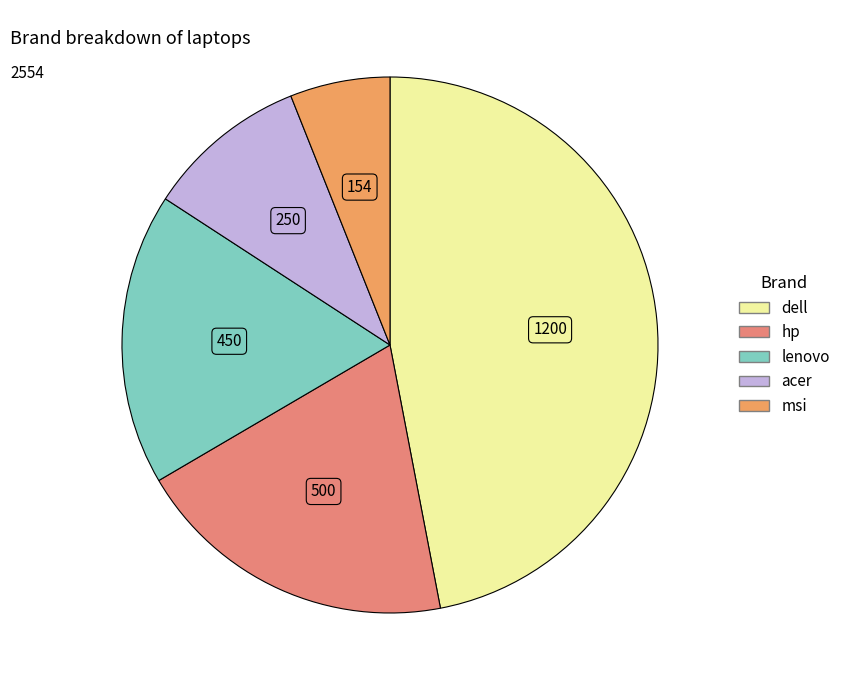

Which slice is the smallest?

msi